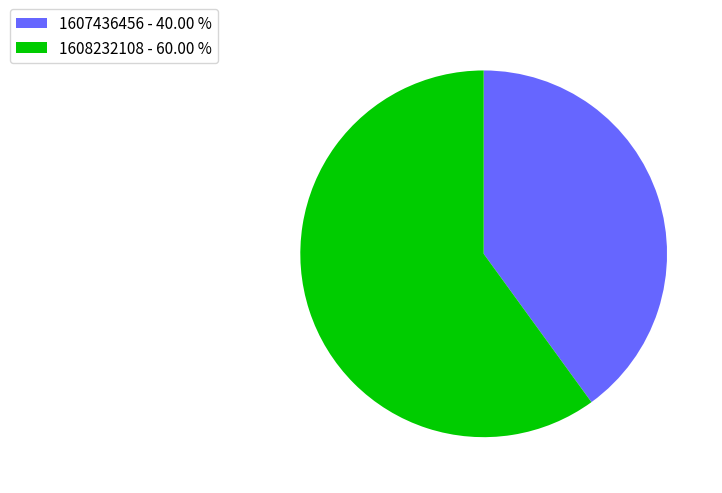

Approximately how many times larger is the value at 1608232108 - 60.00 % compared to 1607436456 - 40.00 %?

1.5